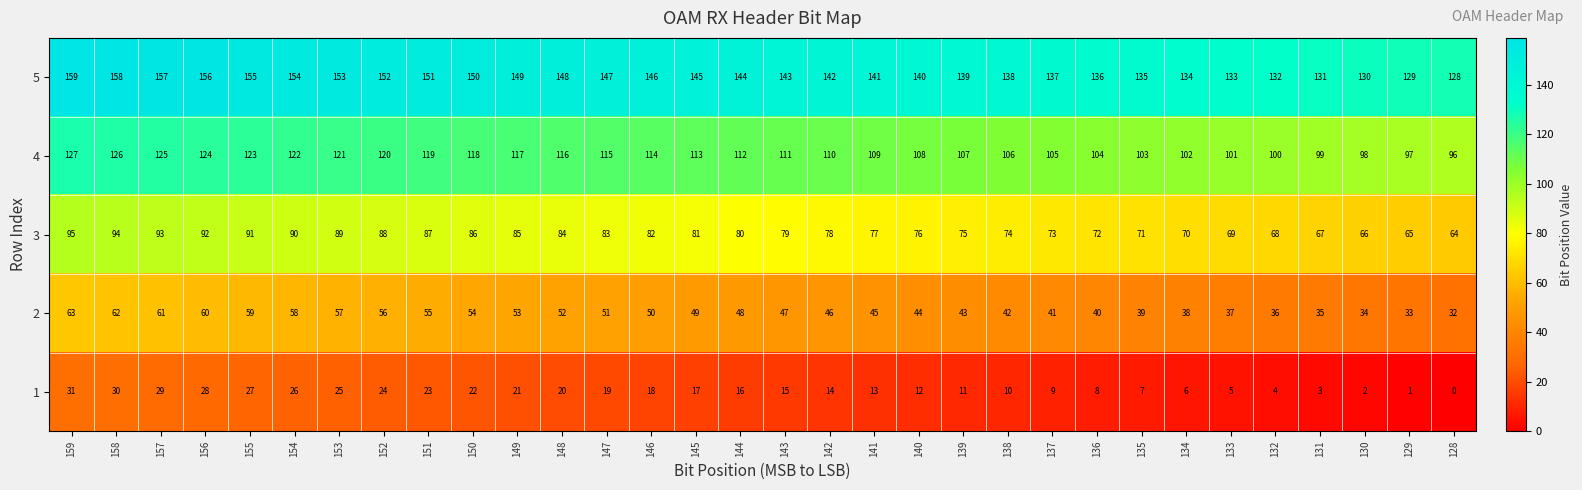

What is the average value of the 2 series?

48